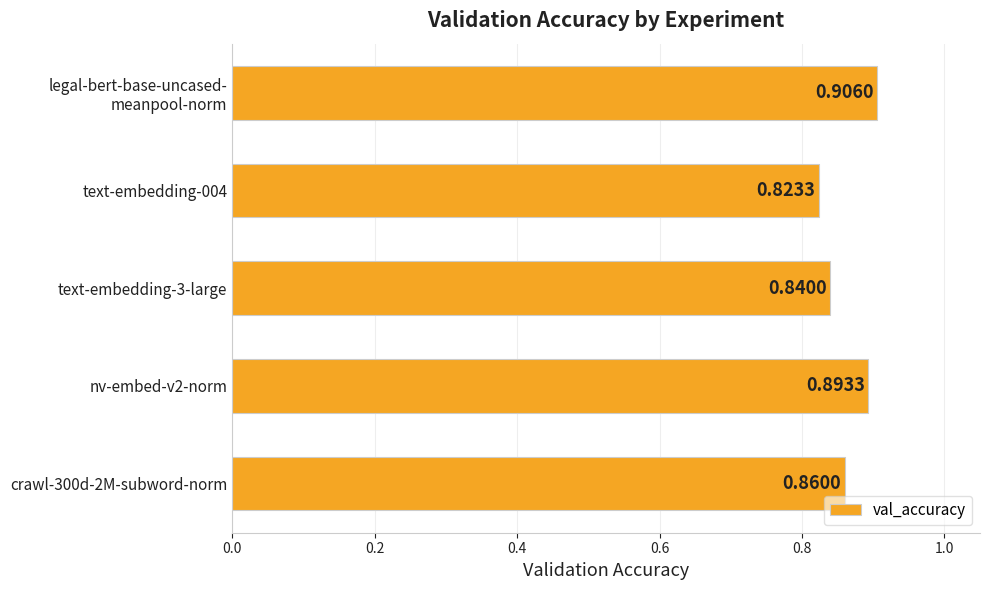

What is the sum of all values?

4.3